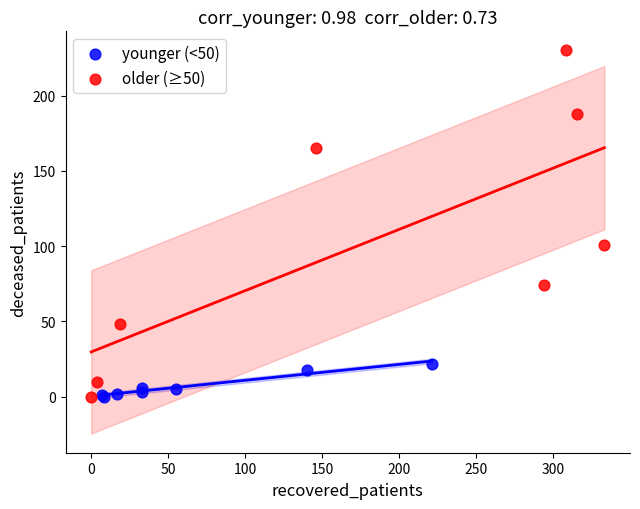

Which series has the largest Y range (max minus min)?

older (≥50)